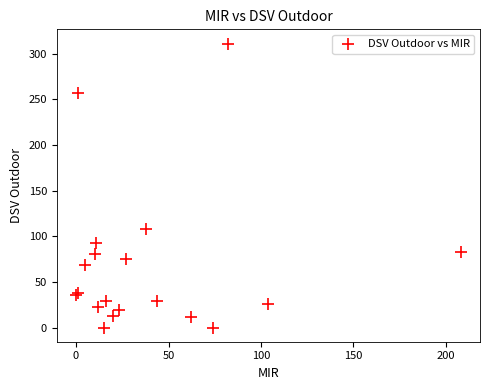

What Y value in the scatter plot is closest to 155?

108